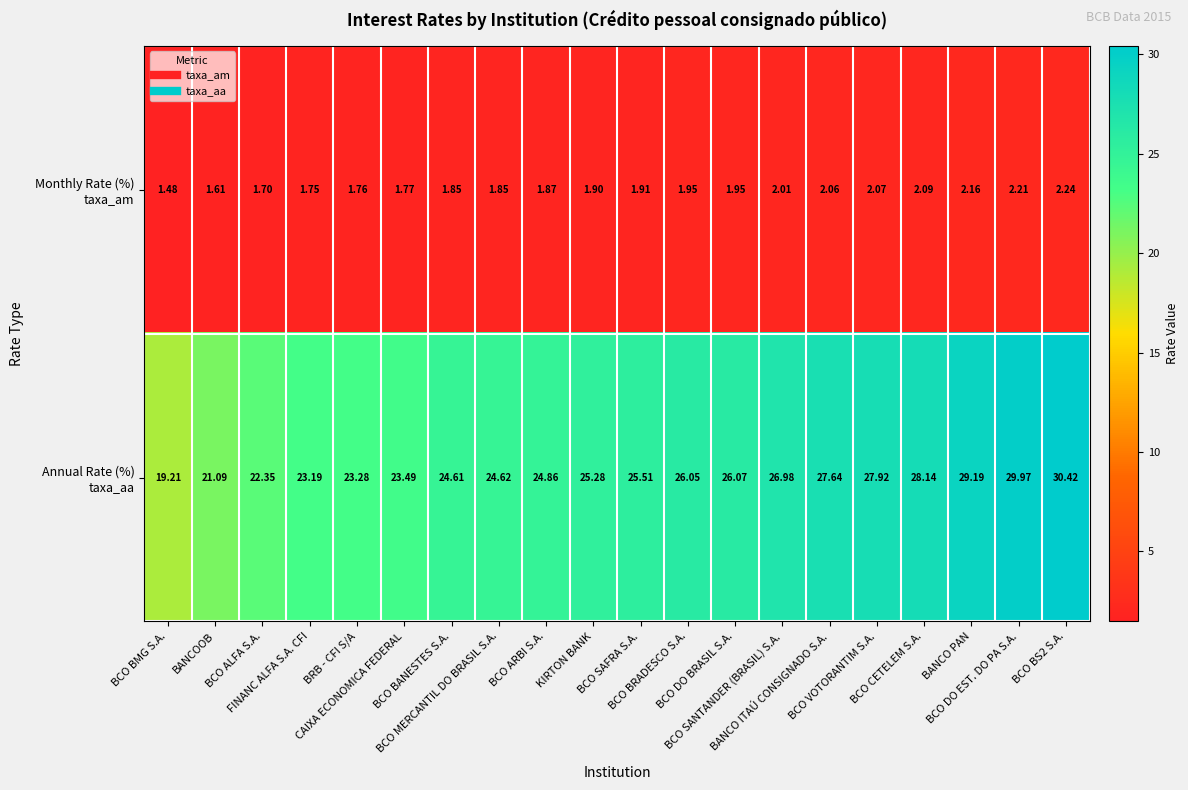

How many distinct data groups are displayed?

2